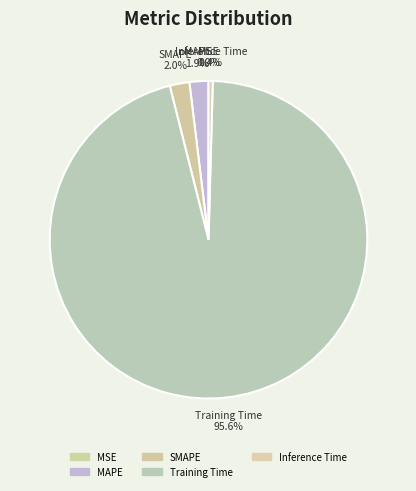

The MSE slice represents 1% of the pie. True or false?

False